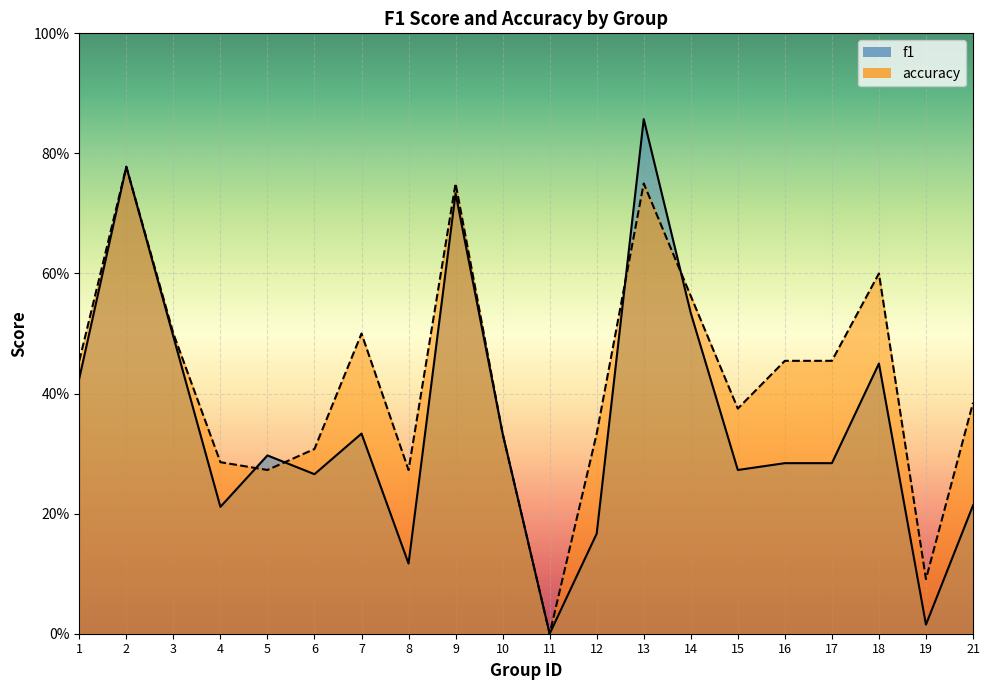

Reading left to right, extract all data points from this chart.

f1: 1=0.4	2=0.8	3=0.5	4=0.2	5=0.3	6=0.3	7=0.3	8=0.1	9=0.7	10=0.3	11=0.0	12=0.2	13=0.9	14=0.5	15=0.3	16=0.3	17=0.3	18=0.5	19=0.0	21=0.2
accuracy: 1=0.5	2=0.8	3=0.5	4=0.3	5=0.3	6=0.3	7=0.5	8=0.3	9=0.8	10=0.3	11=0.0	12=0.3	13=0.8	14=0.6	15=0.4	16=0.5	17=0.5	18=0.6	19=0.1	21=0.4